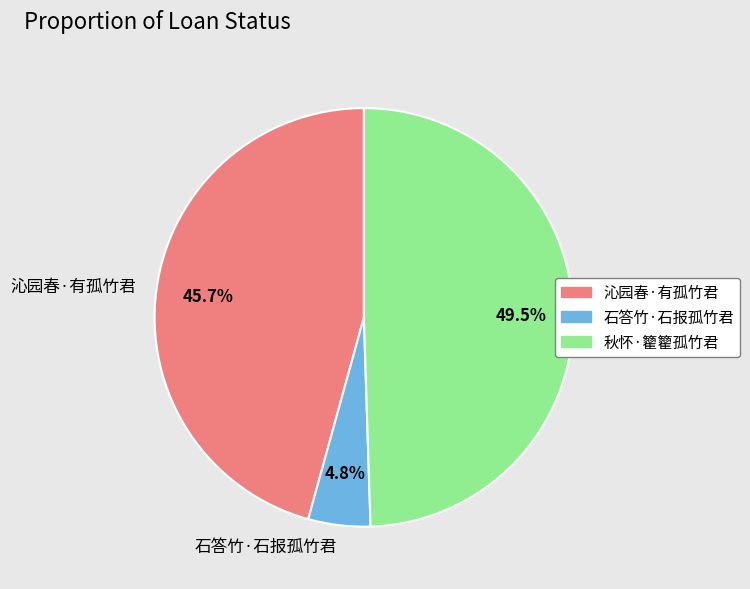

Approximately how many times larger is the value at 沁园春·有孤竹君 compared to 石答竹·石报孤竹君?

9.5